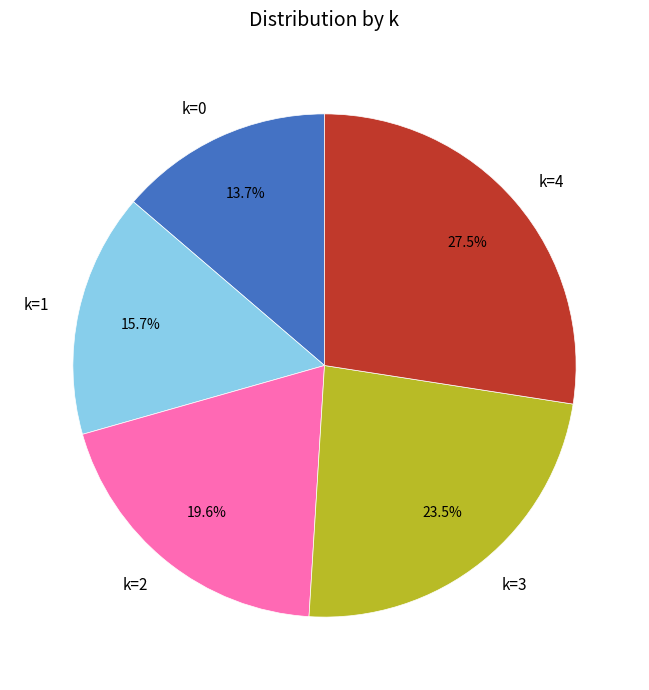

Rank the categories by value from lowest to highest.

k=0, k=1, k=2, k=3, k=4